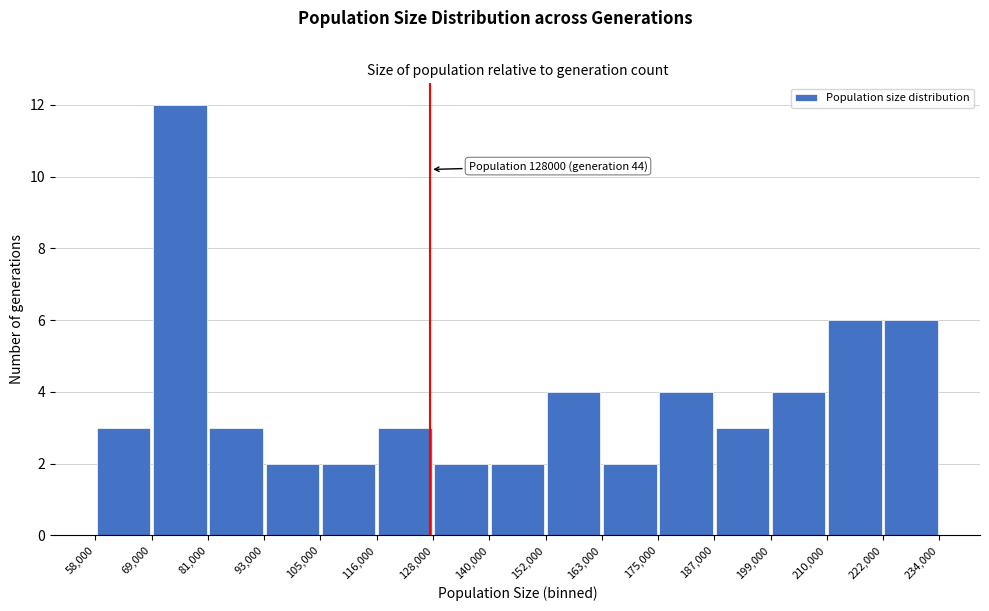

Which range on the x-axis has the tallest bar?

69,000 to 81,000